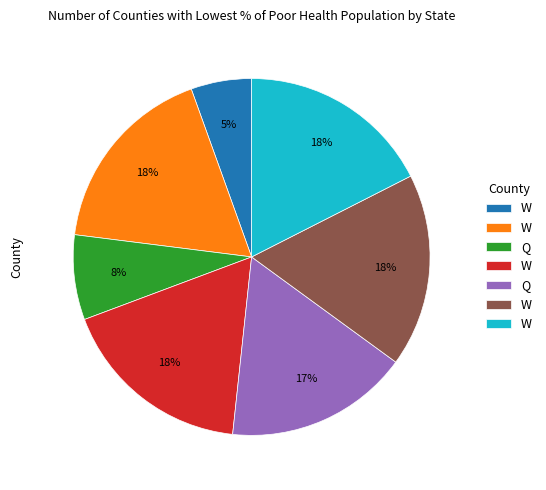

Is there a majority slice in this chart?

No